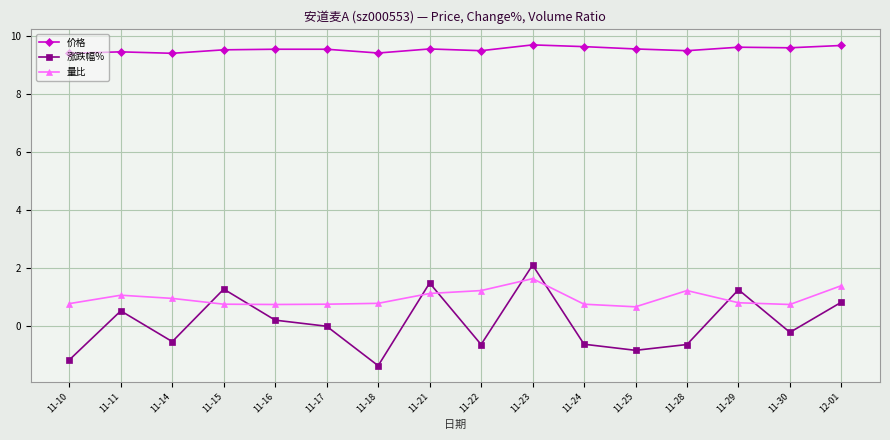

What is the difference between the highest and lowest values at 11-22?

10.1